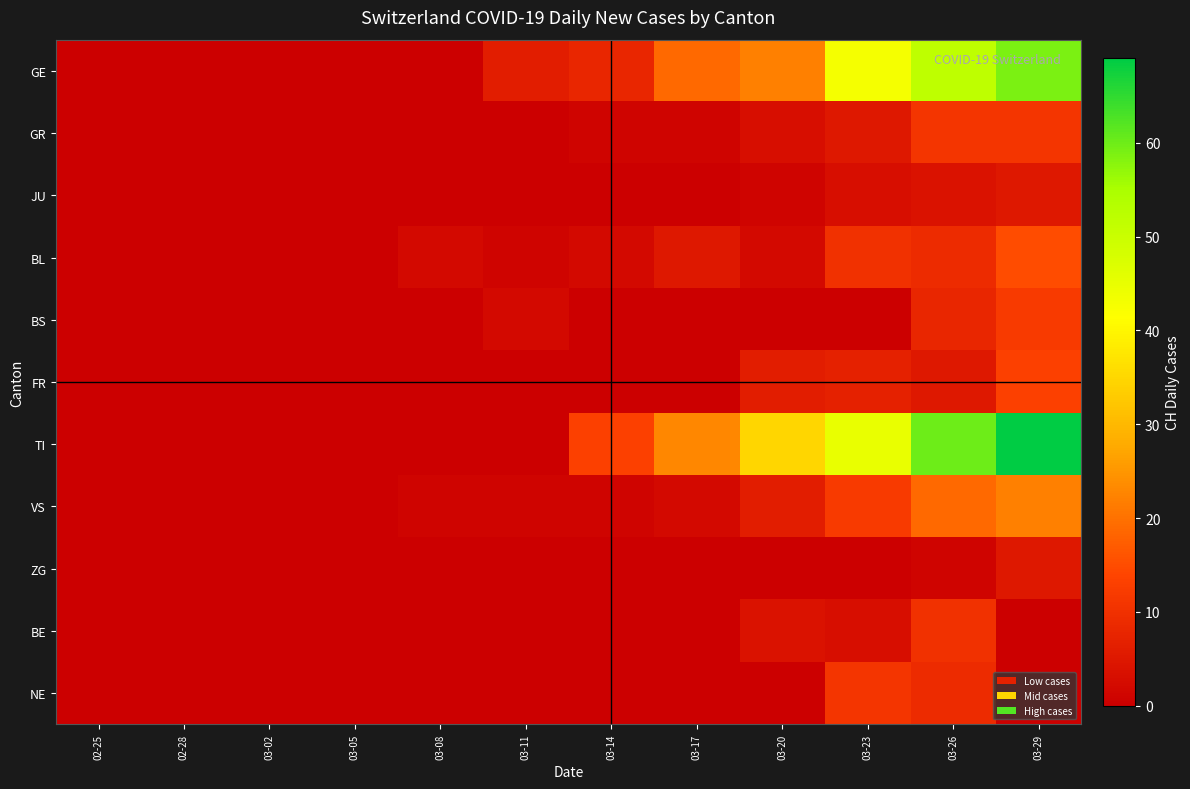

Rank the series by their maximum value, from lowest to highest.

JU, ZG, BE, GR, NE, BS, FR, BL, VS, GE, TI